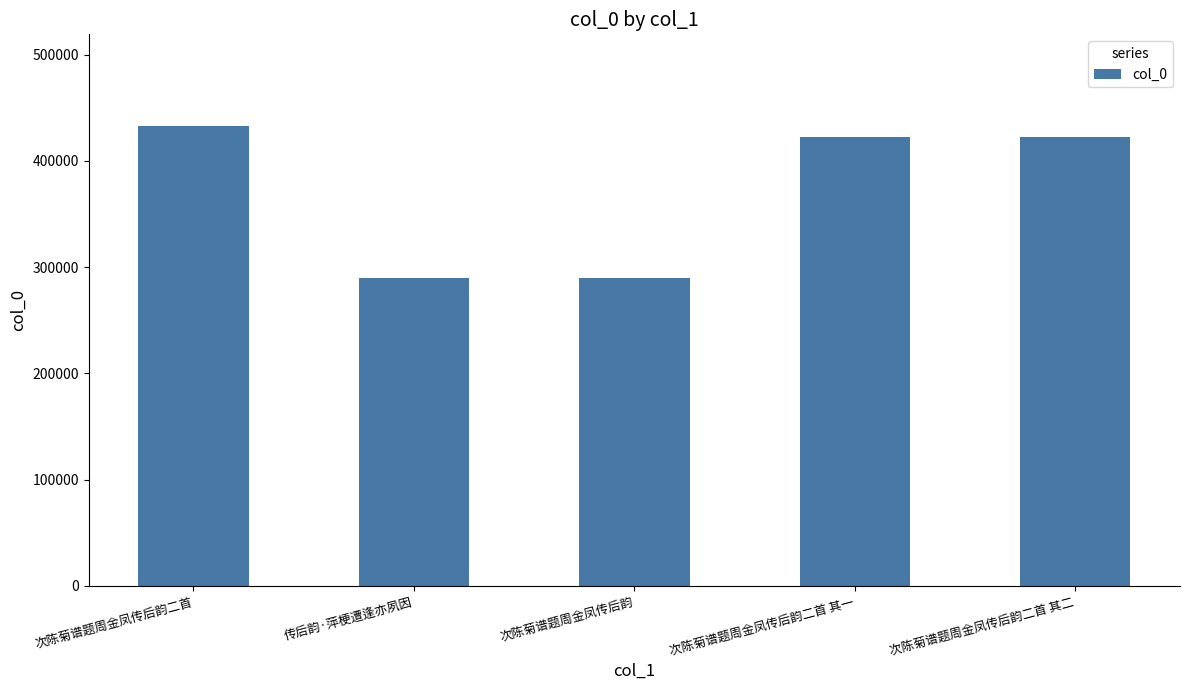

What is the label of the 4th bar from the right?

传后韵·萍梗遭逢亦夙因